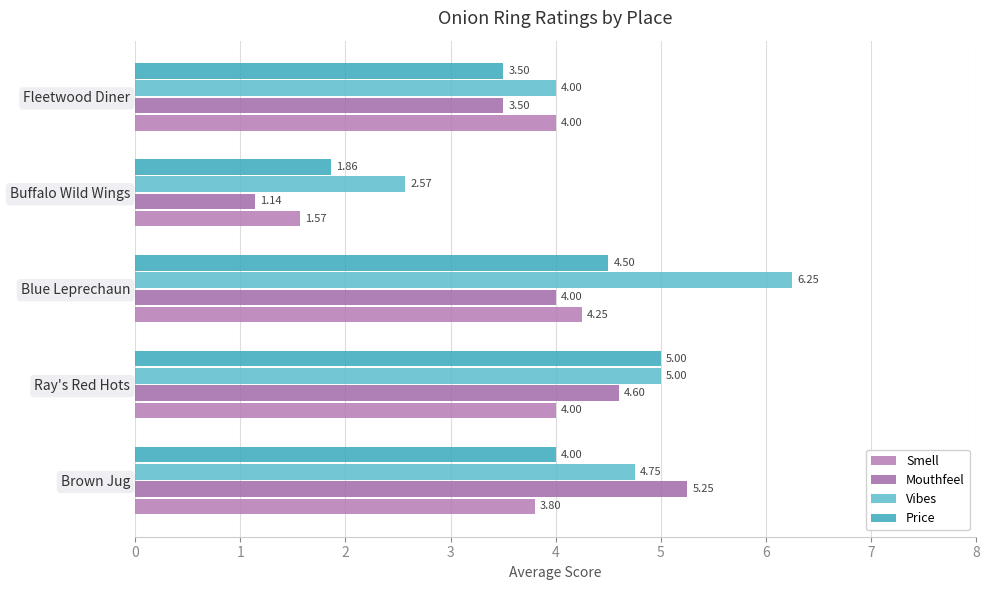

Which series has the largest range (max minus min)?

Mouthfeel